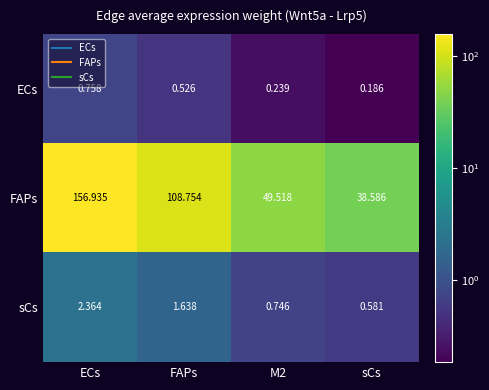

Rank the series by their maximum value, from highest to lowest.

FAPs, sCs, ECs